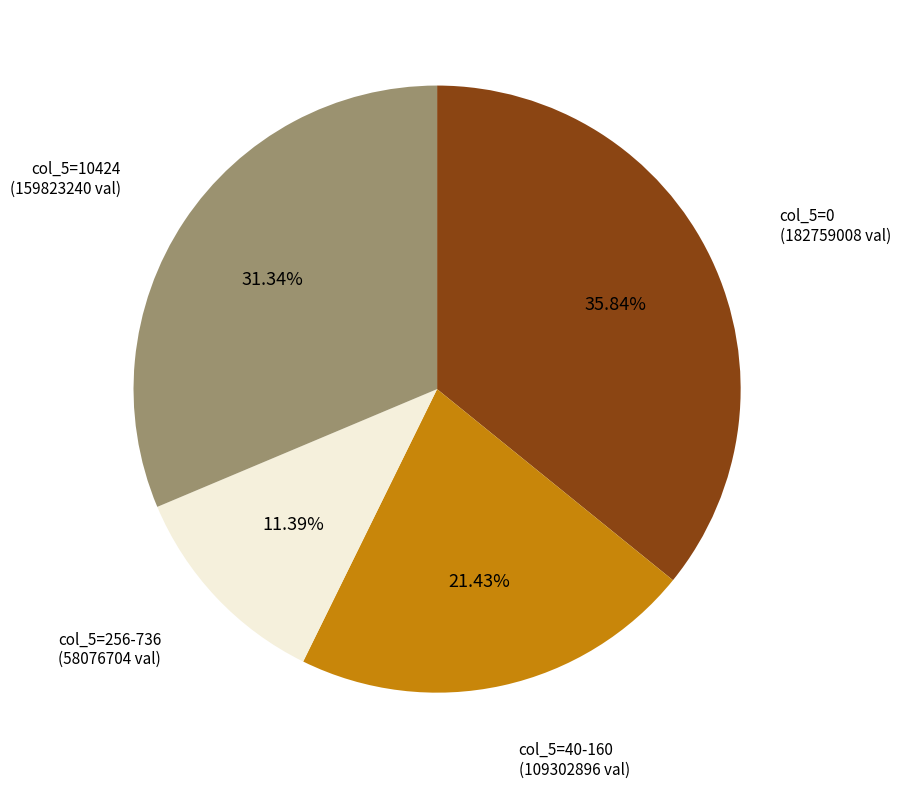

Is the sum of col_5=0 and col_5=10424 greater than half?

Yes